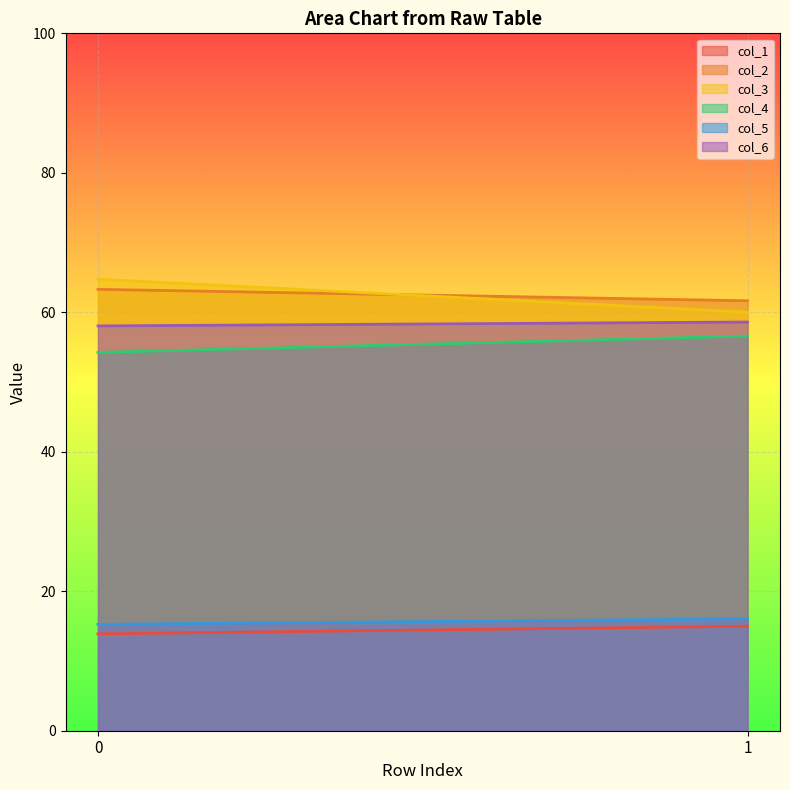

Reading right to left, what are all the values shown in this chart?

col_1: 15.0	13.9
col_2: 61.7	63.3
col_3: 60.0	64.8
col_4: 56.6	54.2
col_5: 16.0	15.3
col_6: 58.6	58.0